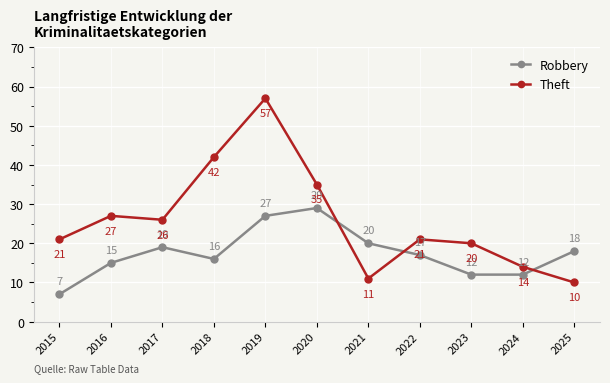

True or false: Robbery has a value of 17 at 2022.

True